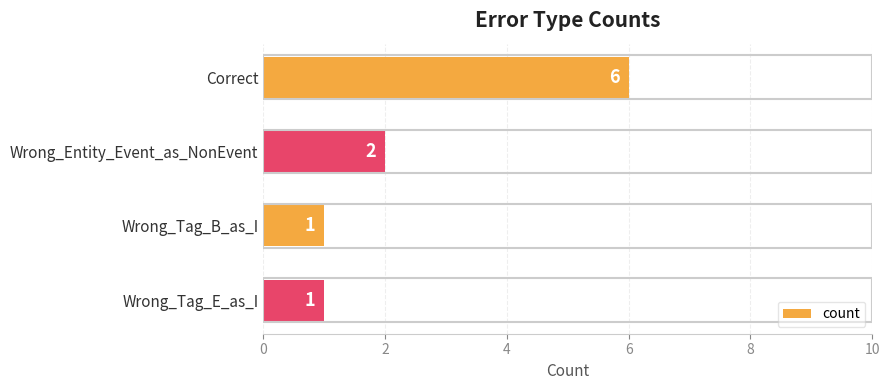

What is the greatest value displayed?

6